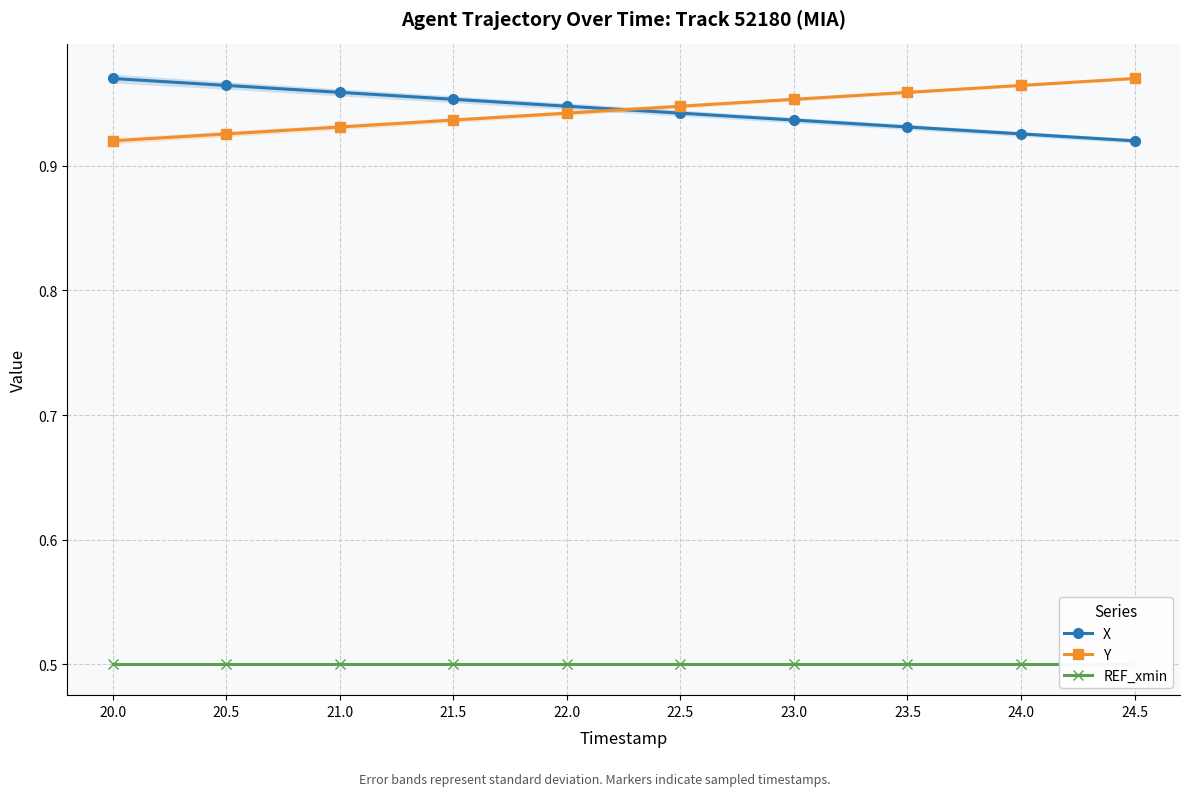

How many lines are shown in the chart?

3